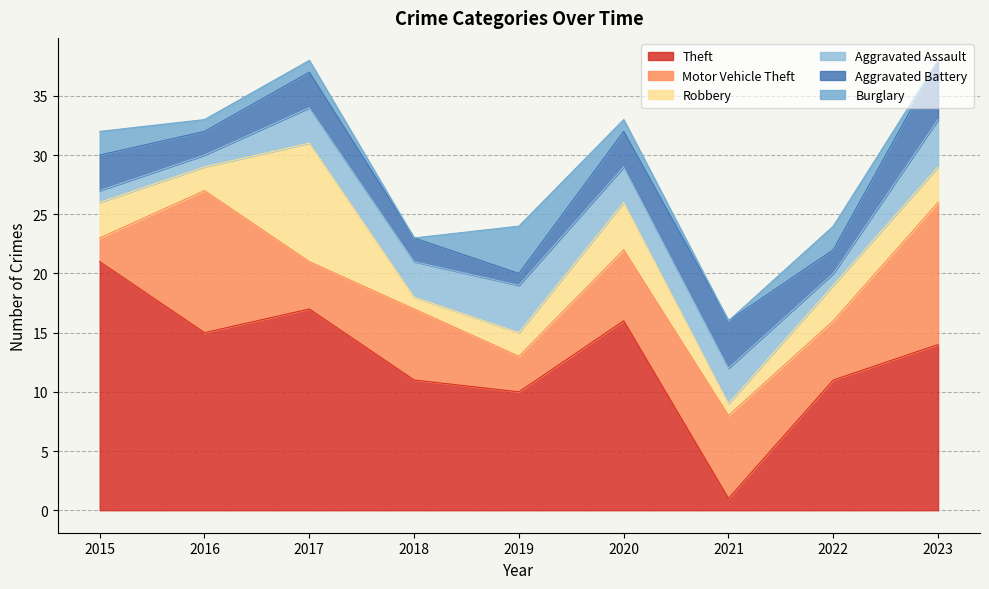

Which category has the highest value in the Aggravated Assault series?

2019